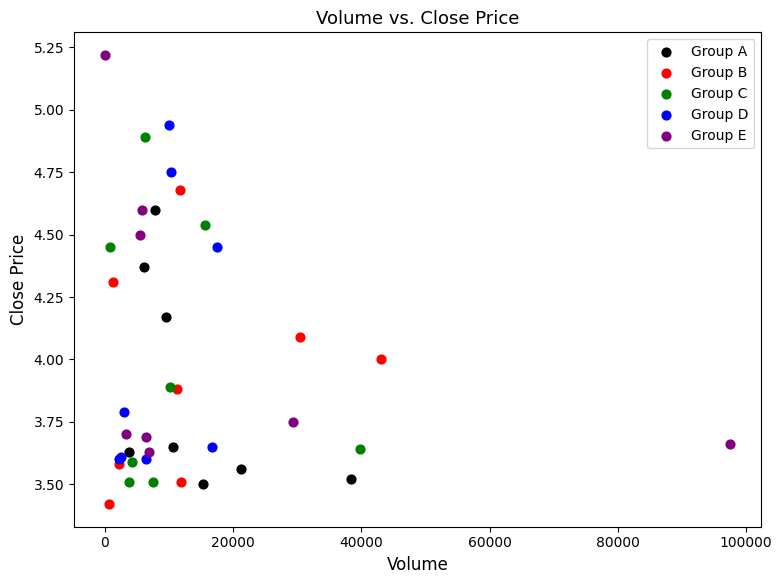

Which series reaches the minimum Y coordinate?

Group B